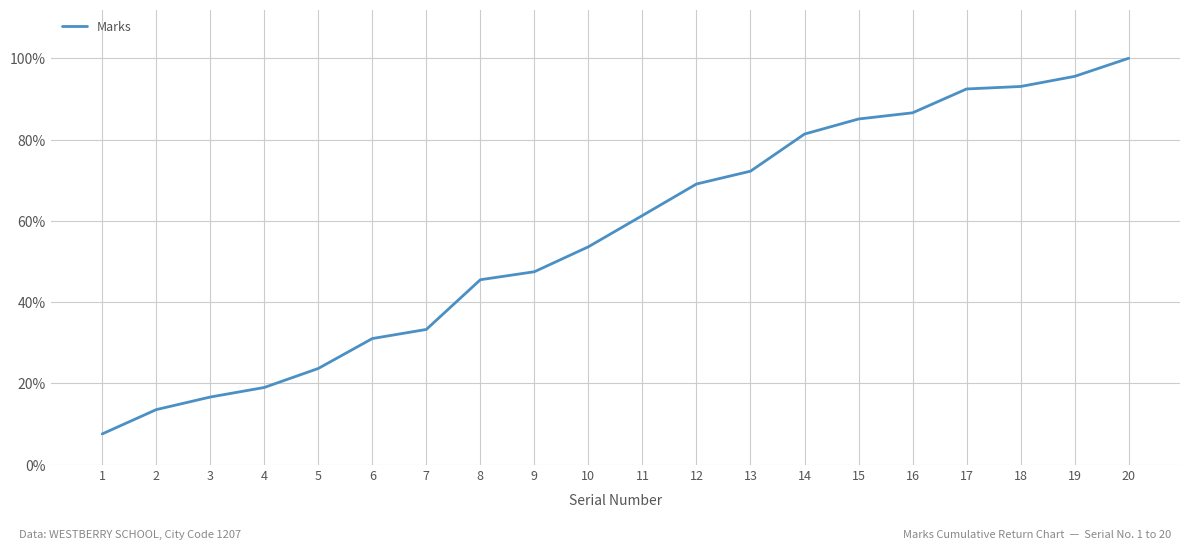

Reading left to right, transcribe all the data shown in this chart.

7.5	13.5	16.6	19.0	23.6	31.0	33.3	45.5	47.5	53.6	61.3	69.0	72.2	81.3	85.0	86.6	92.4	93.1	95.5	100.0